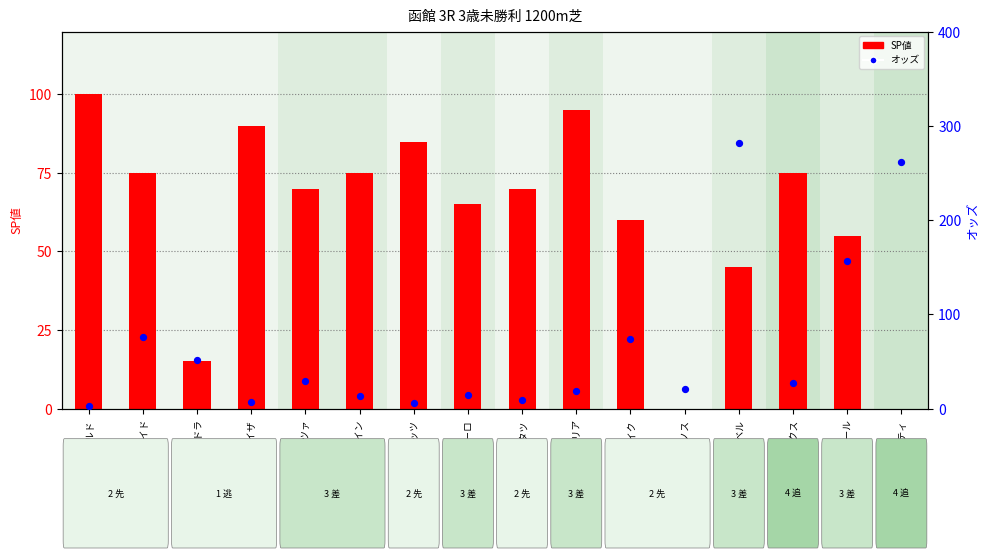

What is the total value across all series at リノワールド?

102.2